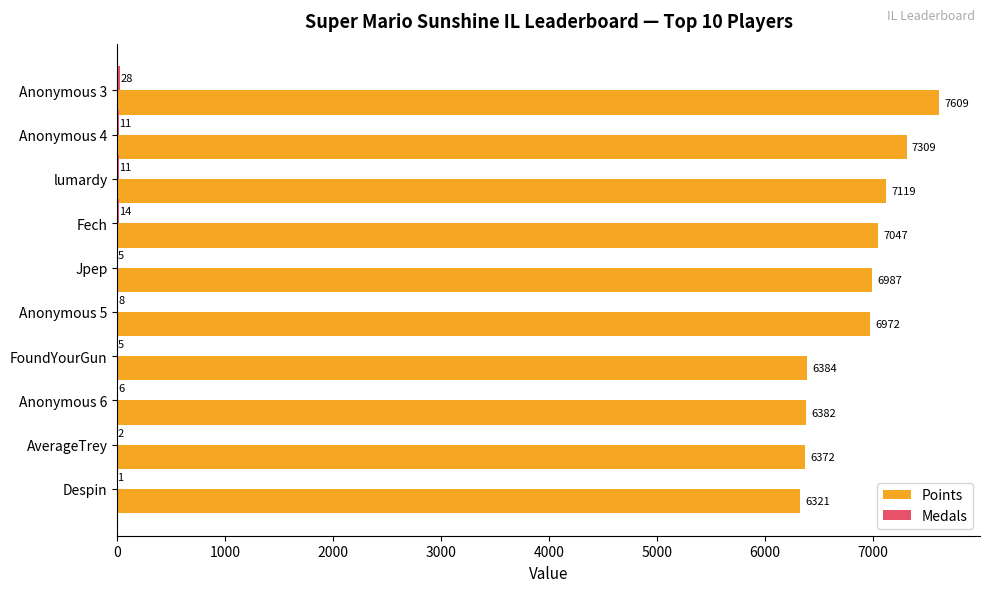

What is the total value across all series at Despin?

6322